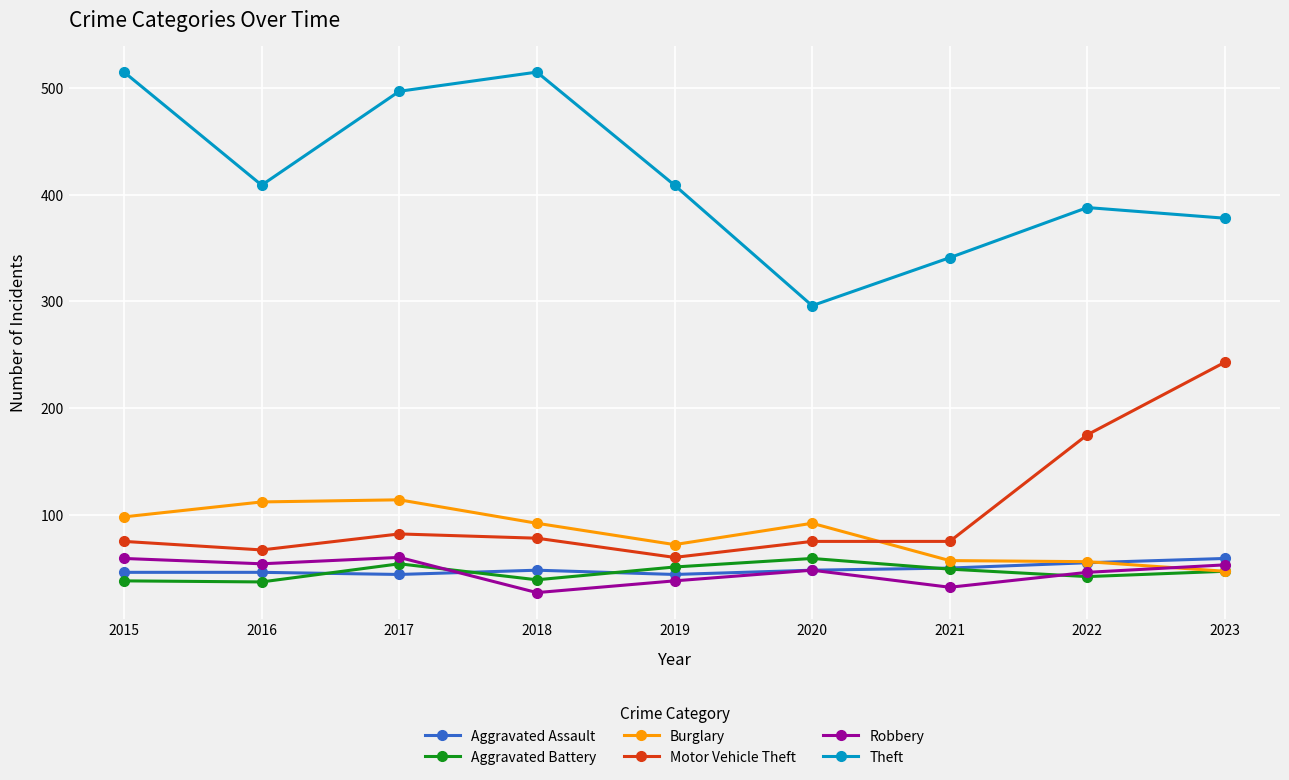

What is the value of the Theft point at the 7th from the left?

341